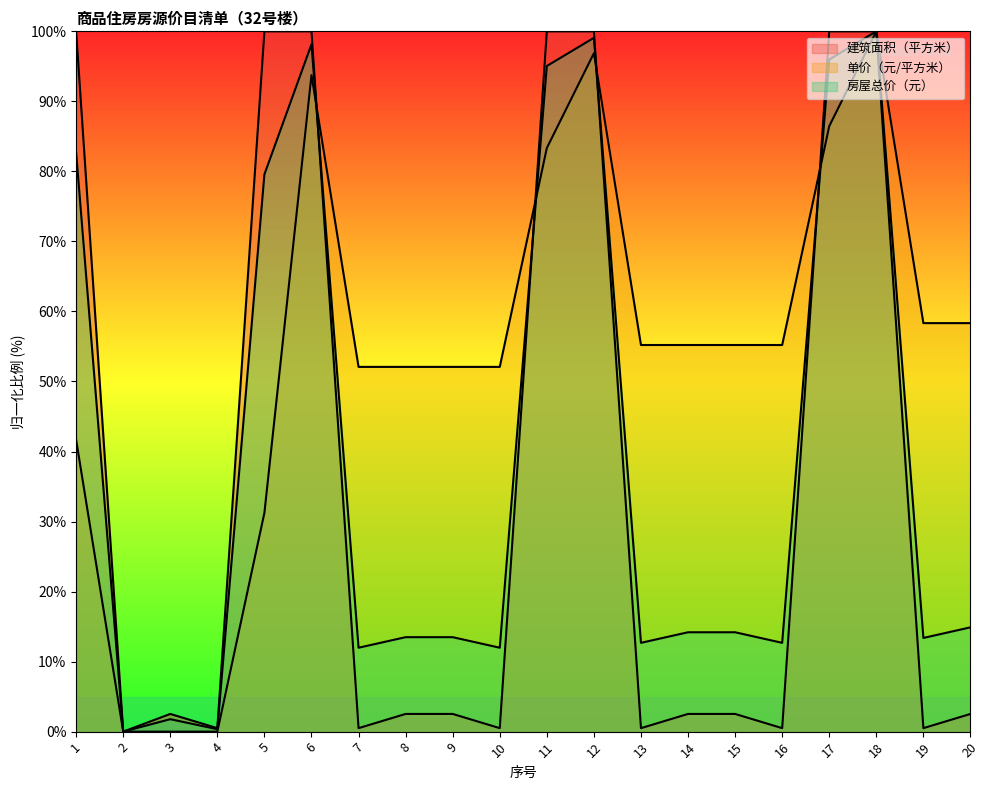

Where is the first local maximum for 单价（元/平方米）?

6